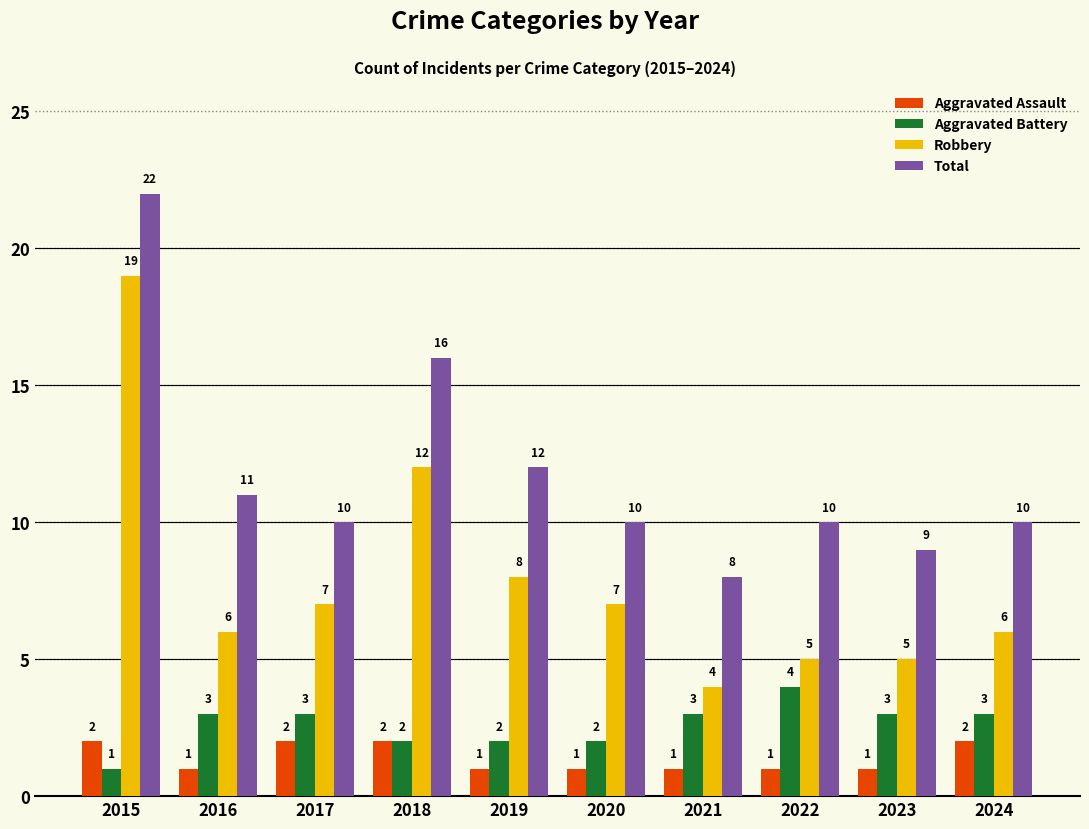

Which series has the largest total across all categories?

Total